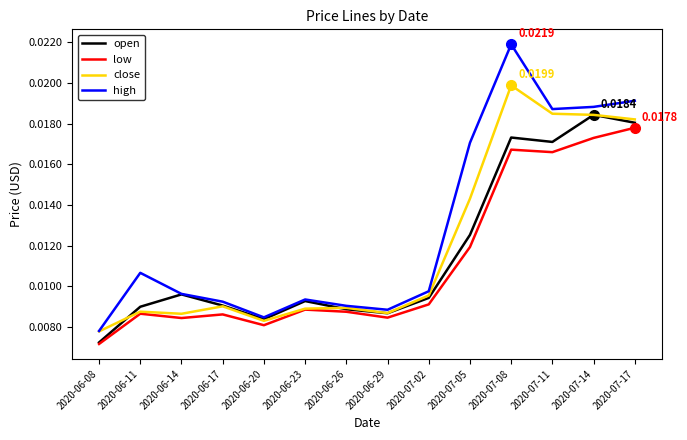

Which category has the highest value across all series?

2020-07-08